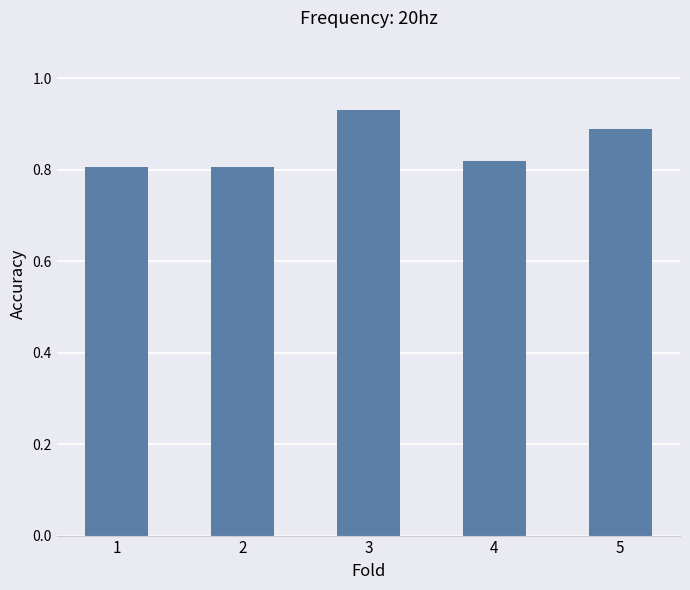

The value at 4 is 0.5. True or false?

False